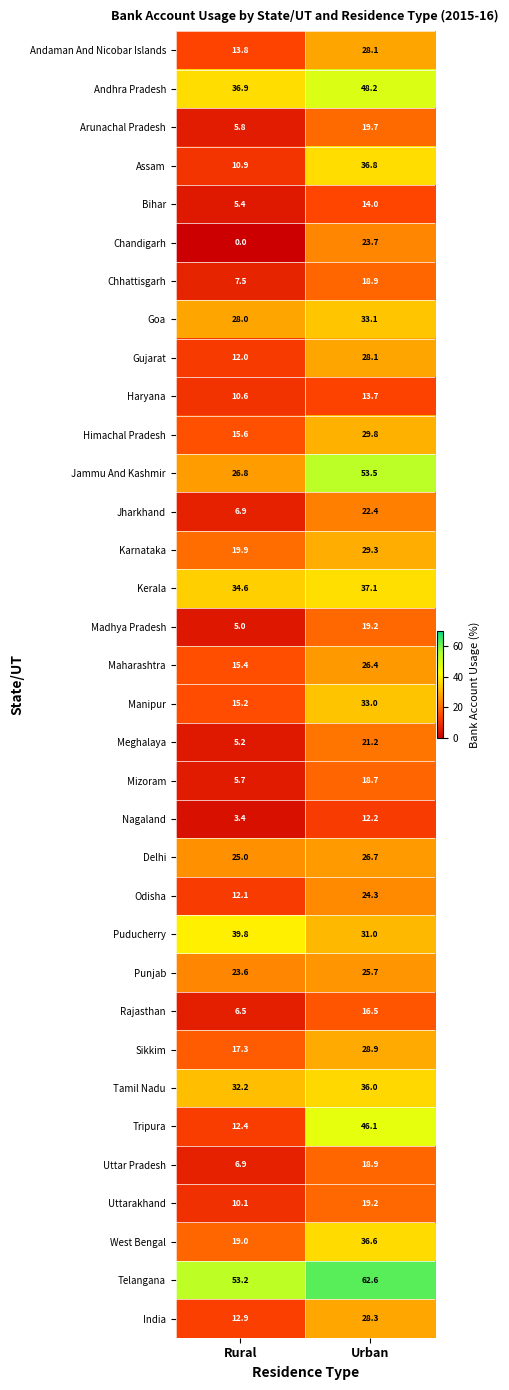

Which label corresponds to the smallest value in the chart?

Rural